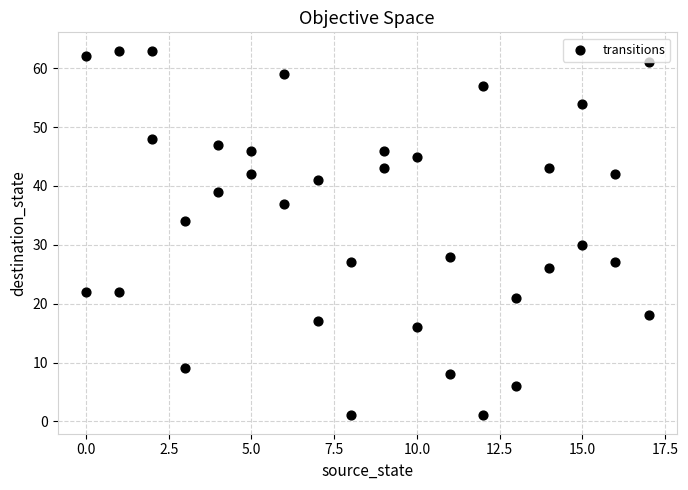

What is the range of X values (max minus min)?

17